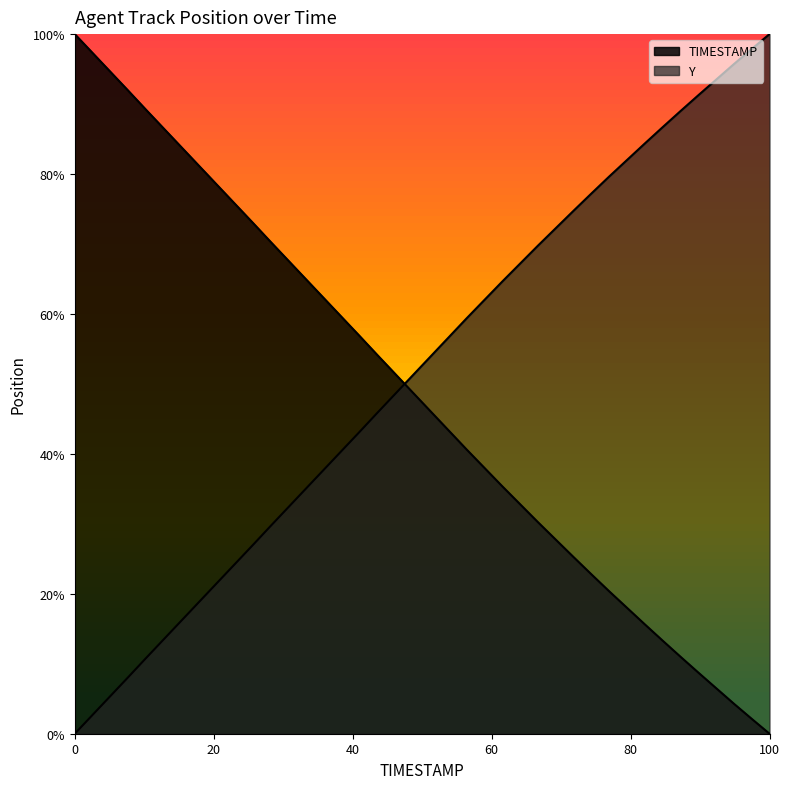

How many positive values does the TIMESTAMP series have?

39